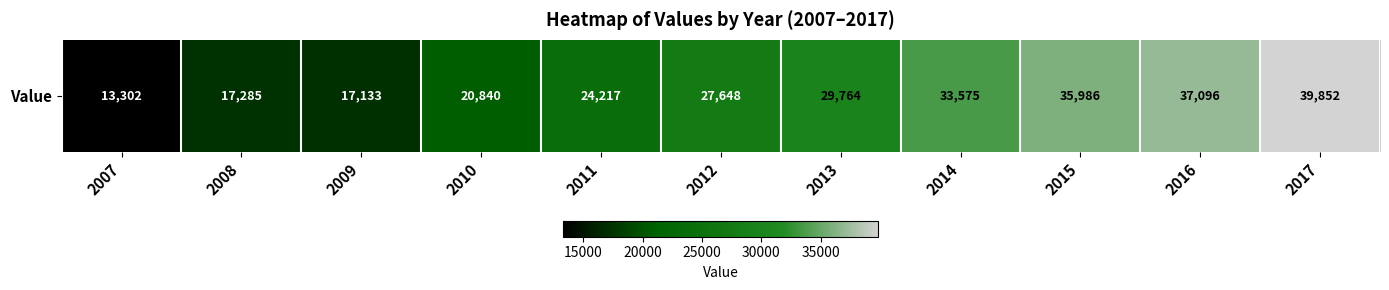

The value at 2011 is 24217. True or false?

True